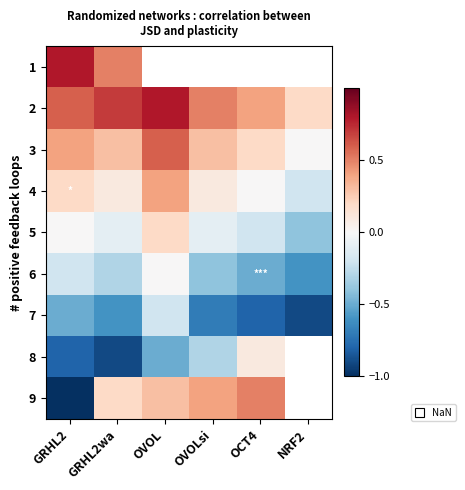

Is it true that 5 equals -0.1 at GRHL2wa?

True